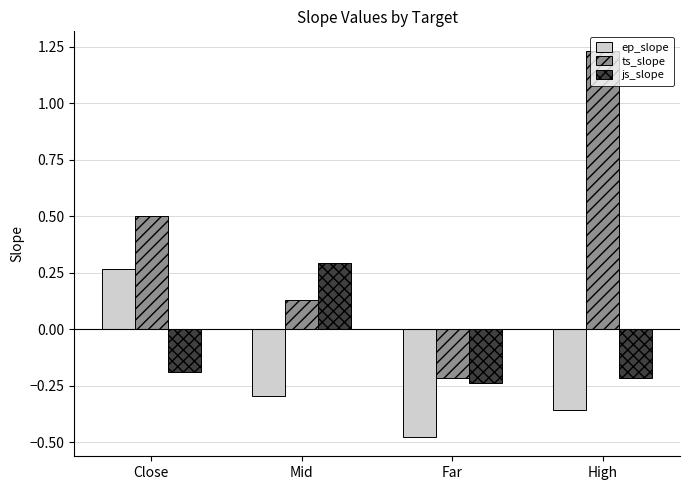

What is the sum of all ts_slope values?

1.7